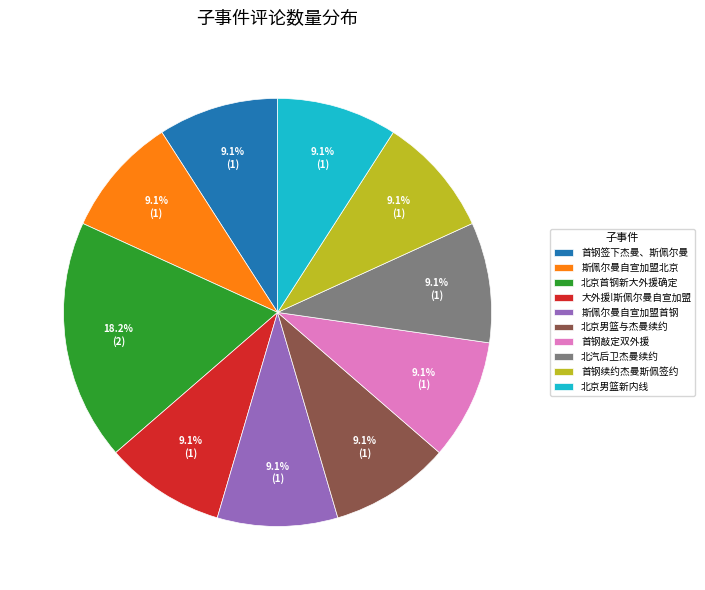

What is the total percentage of 首钢续约杰曼斯佩签约 and 北京男篮新内线?

18.2%